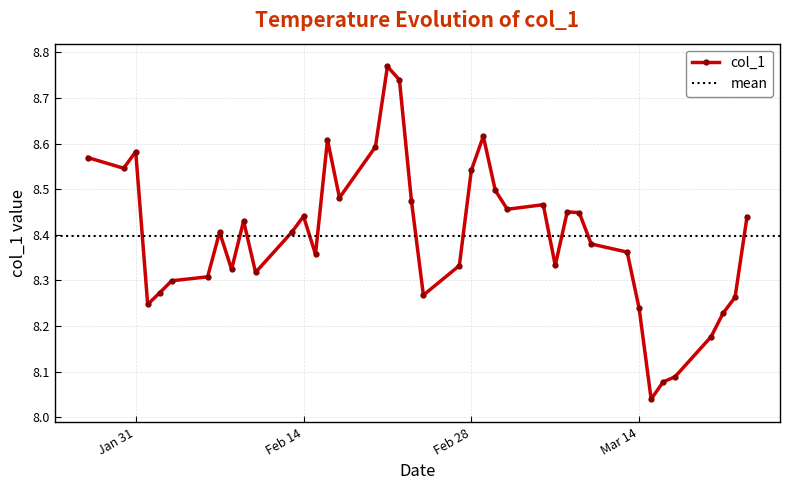

What is the value of the 27th point from the left?

8.5